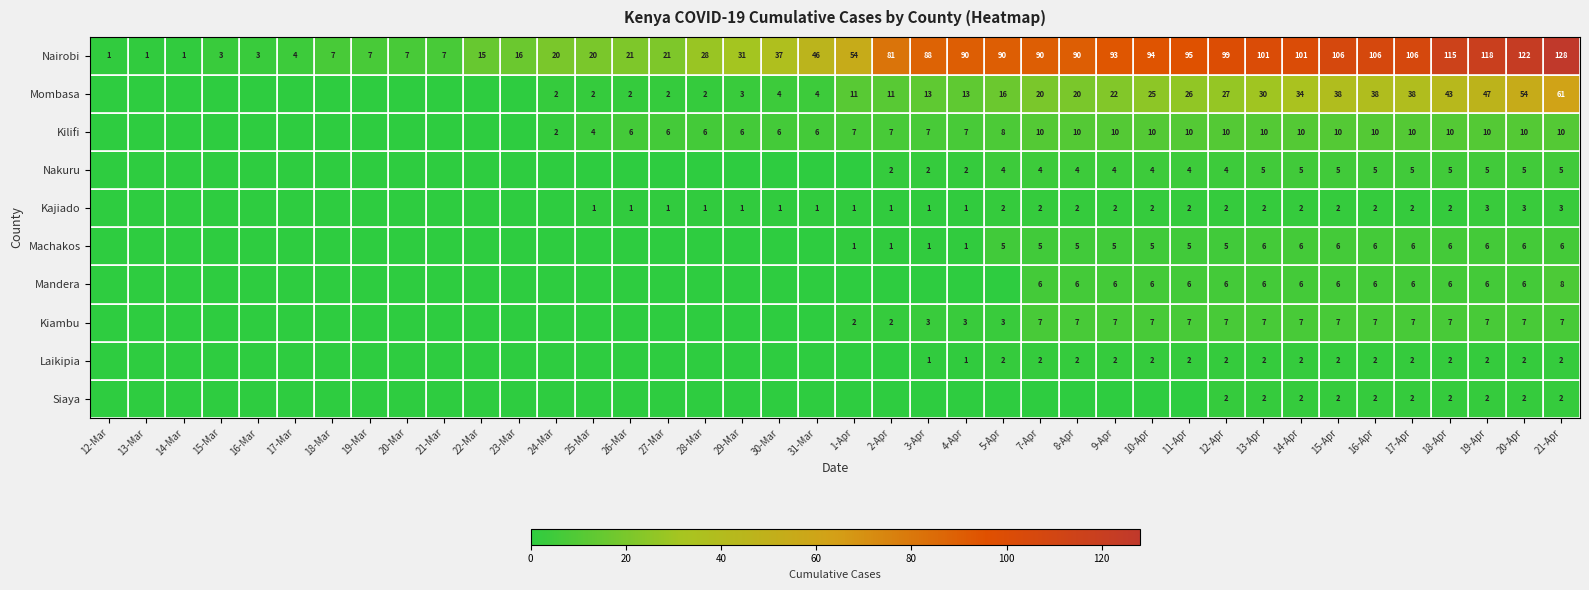

The value of Kajiado at 10-Apr is 2. True or false?

True